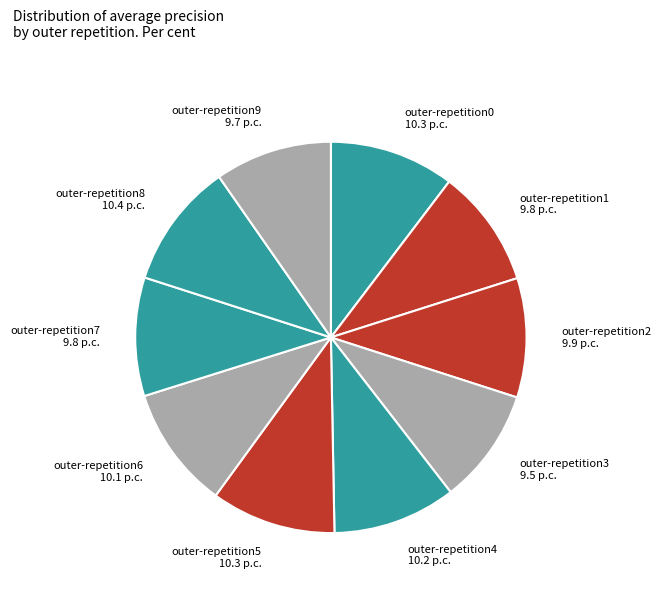

Between outer-repetition7 and outer-repetition8, which is larger?

outer-repetition8